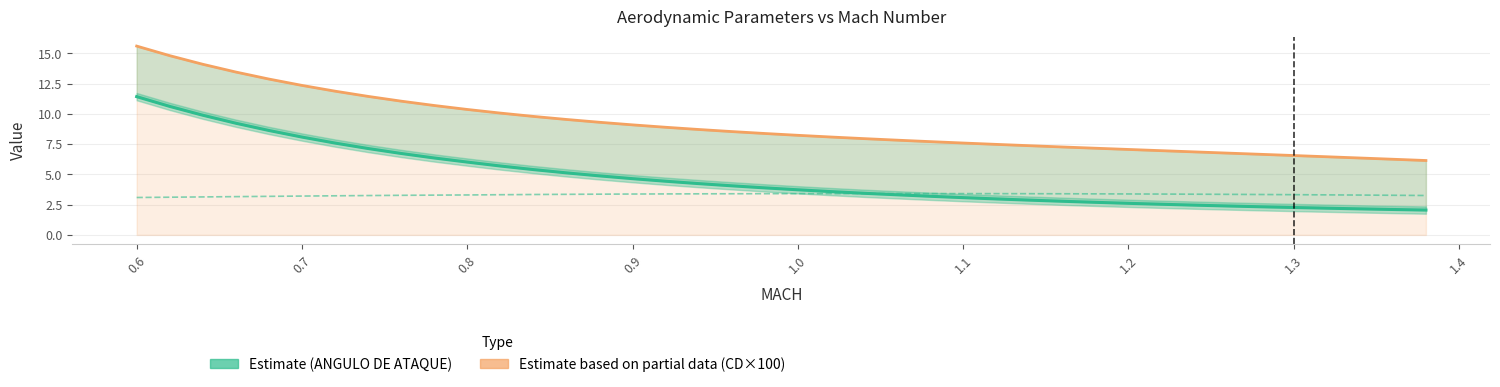

What is the label of the 3rd point from the left?

0.7